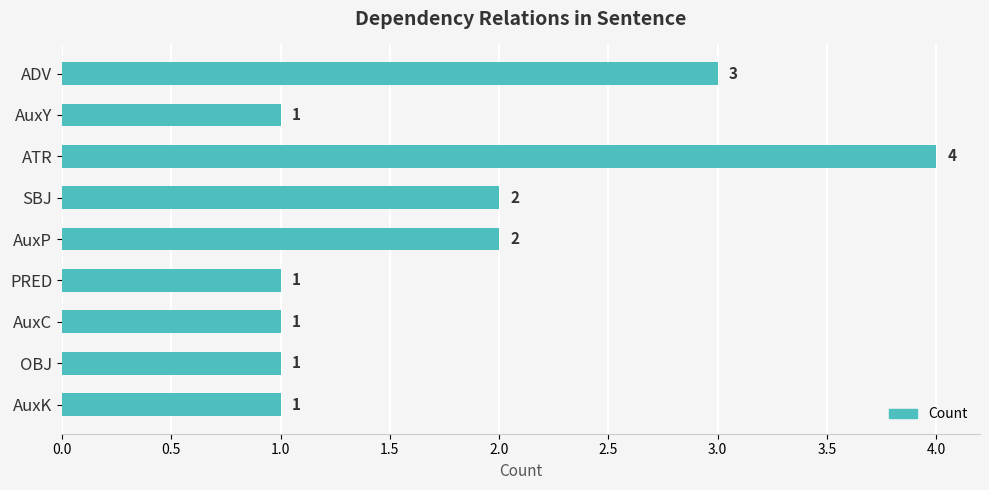

Which label corresponds to the largest value in the chart?

ATR